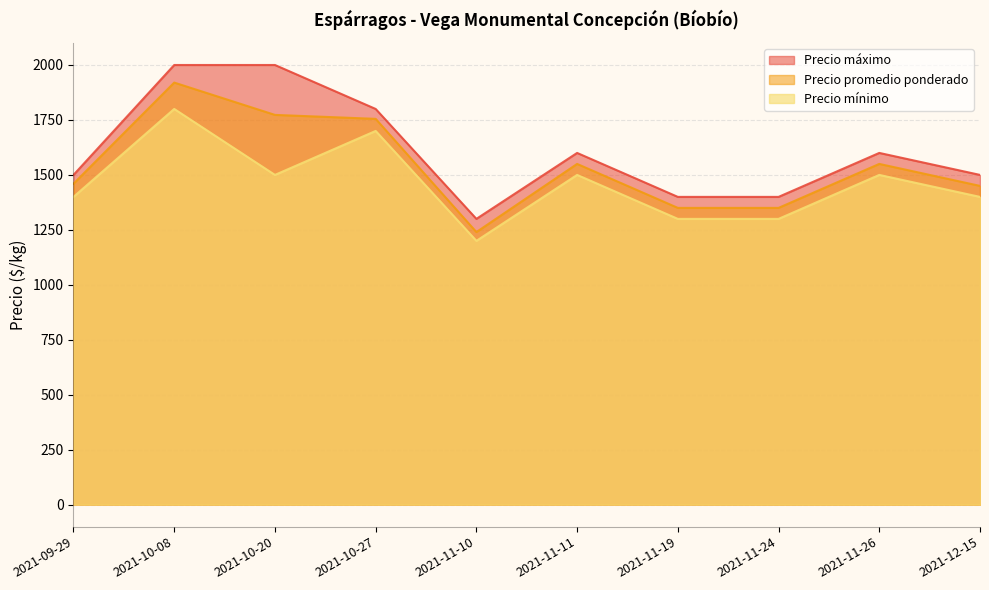

At which label does Precio mínimo reach its peak?

2021-10-08